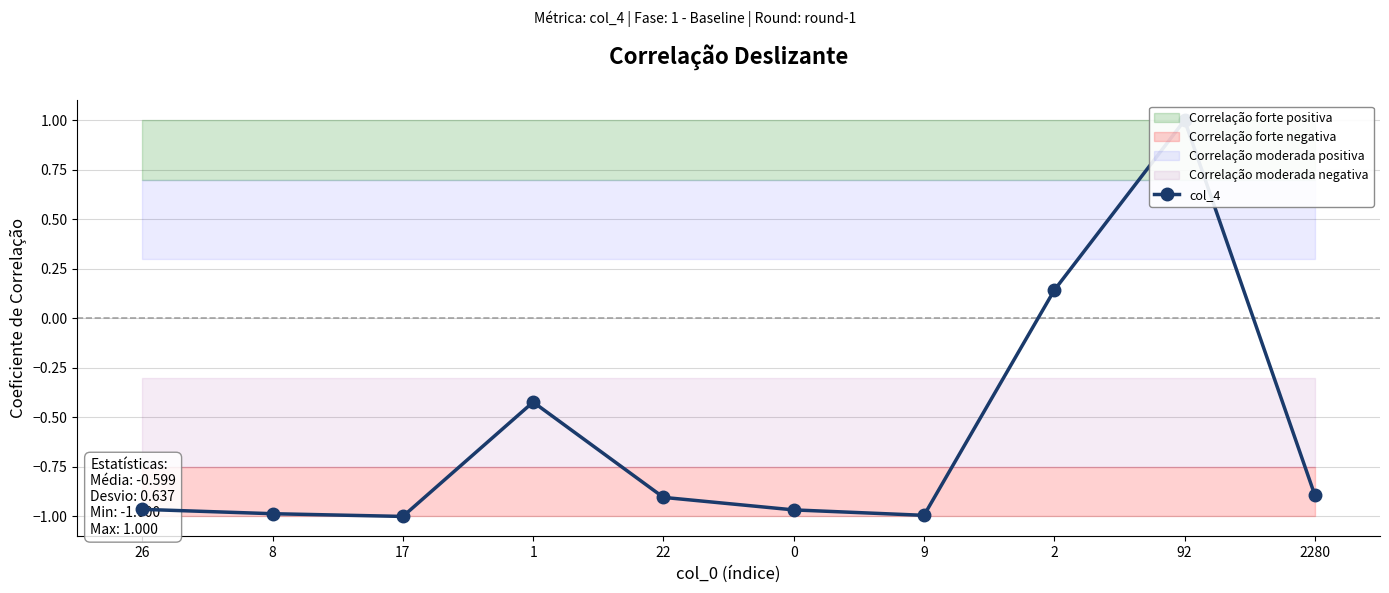

What is the sum of all values?

-6.0